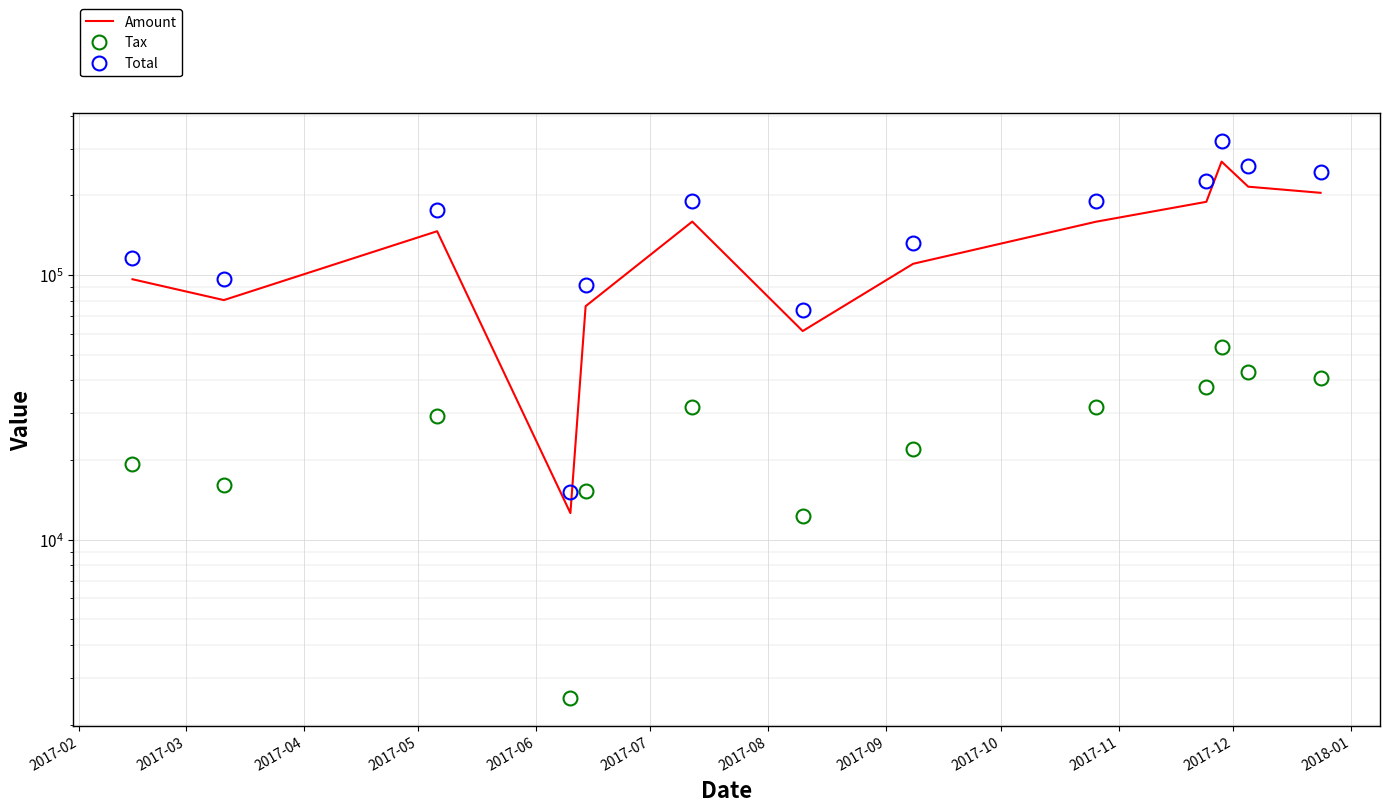

Reading left to right, transcribe all the data shown in this chart.

Amount: 96252.0	80291.0	146156.0	12586.0	76145.0	158956.0	61332.0	110098.0	158730.0	188781.0	267794.0	215337.0	204149.0
Tax: 19250.4	16058.2	29231.2	2517.2	15229.0	31791.2	12266.4	22019.6	31746.0	37756.2	53558.8	43067.4	40829.8
Total: 115502.0	96349.2	175387.0	15103.2	91374.0	190747.0	73598.4	132118.0	190476.0	226537.0	321353.0	258404.0	244979.0